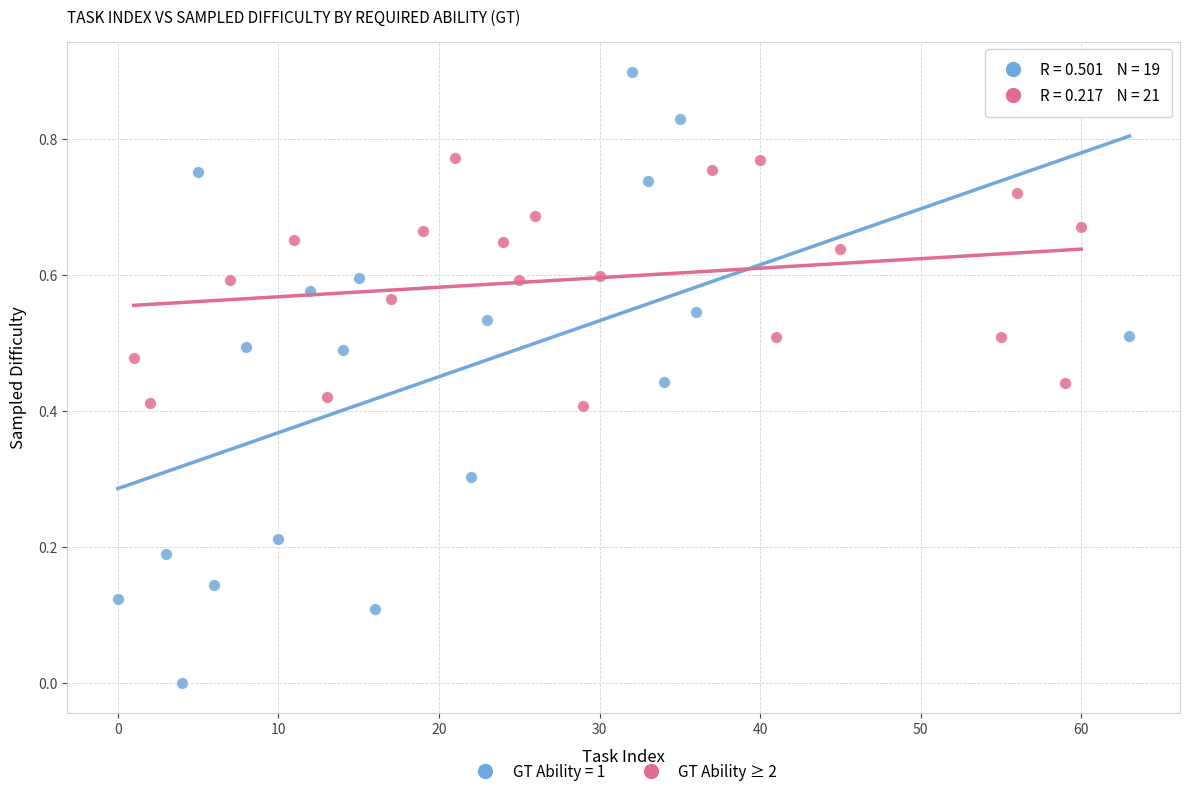

Which series has the widest spread of Y values?

GT Ability = 1